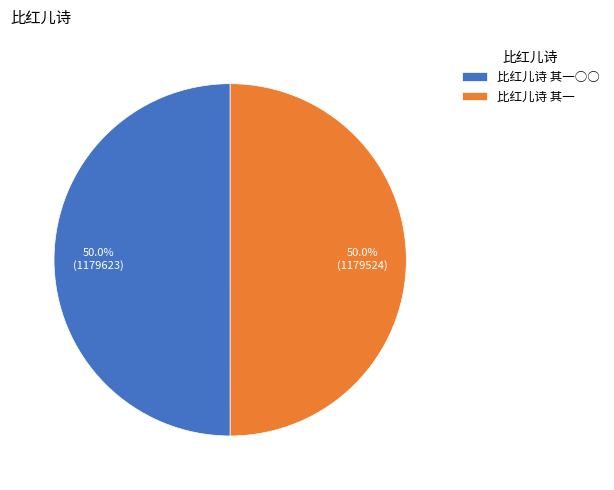

Approximately how many times larger is the value at 比红儿诗 其一○○ compared to 比红儿诗 其一?

1.0